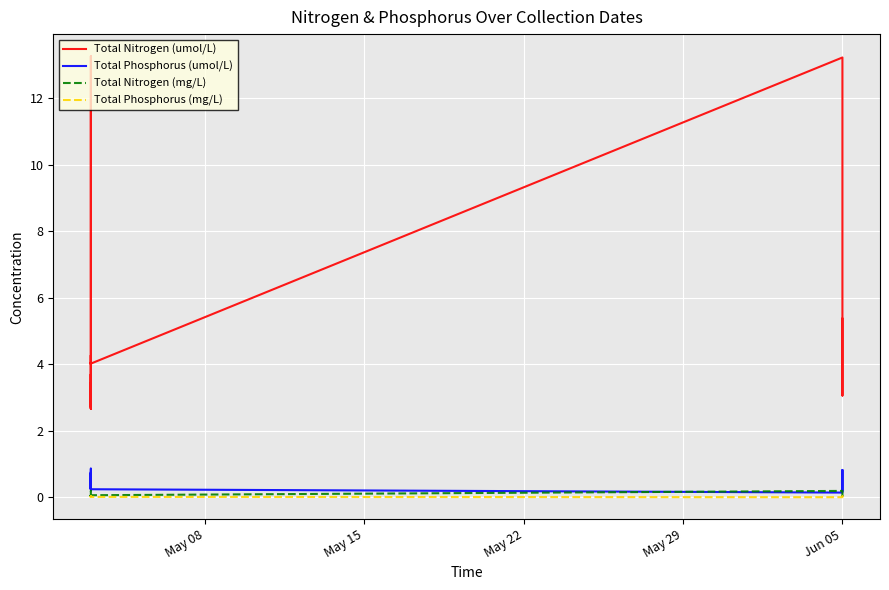

At Jun 05, list the series in order from smallest to largest.

Total Phosphorus (mg/L), Total Phosphorus (umol/L), Total Nitrogen (mg/L), Total Nitrogen (umol/L)